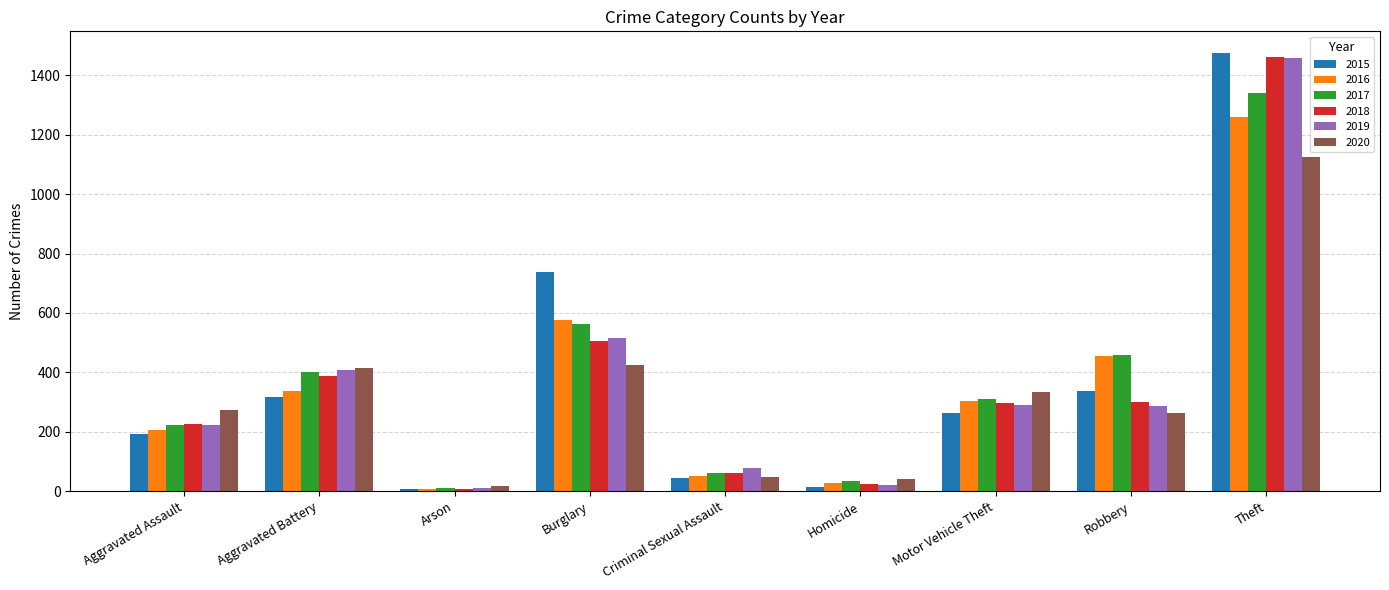

The 2016 series shows 1259 at Theft. True or false?

True